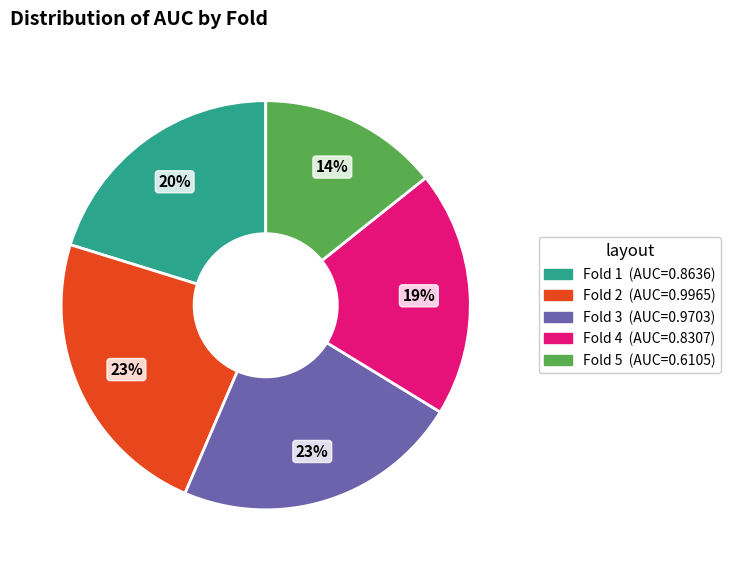

How many slices are in this pie chart?

5